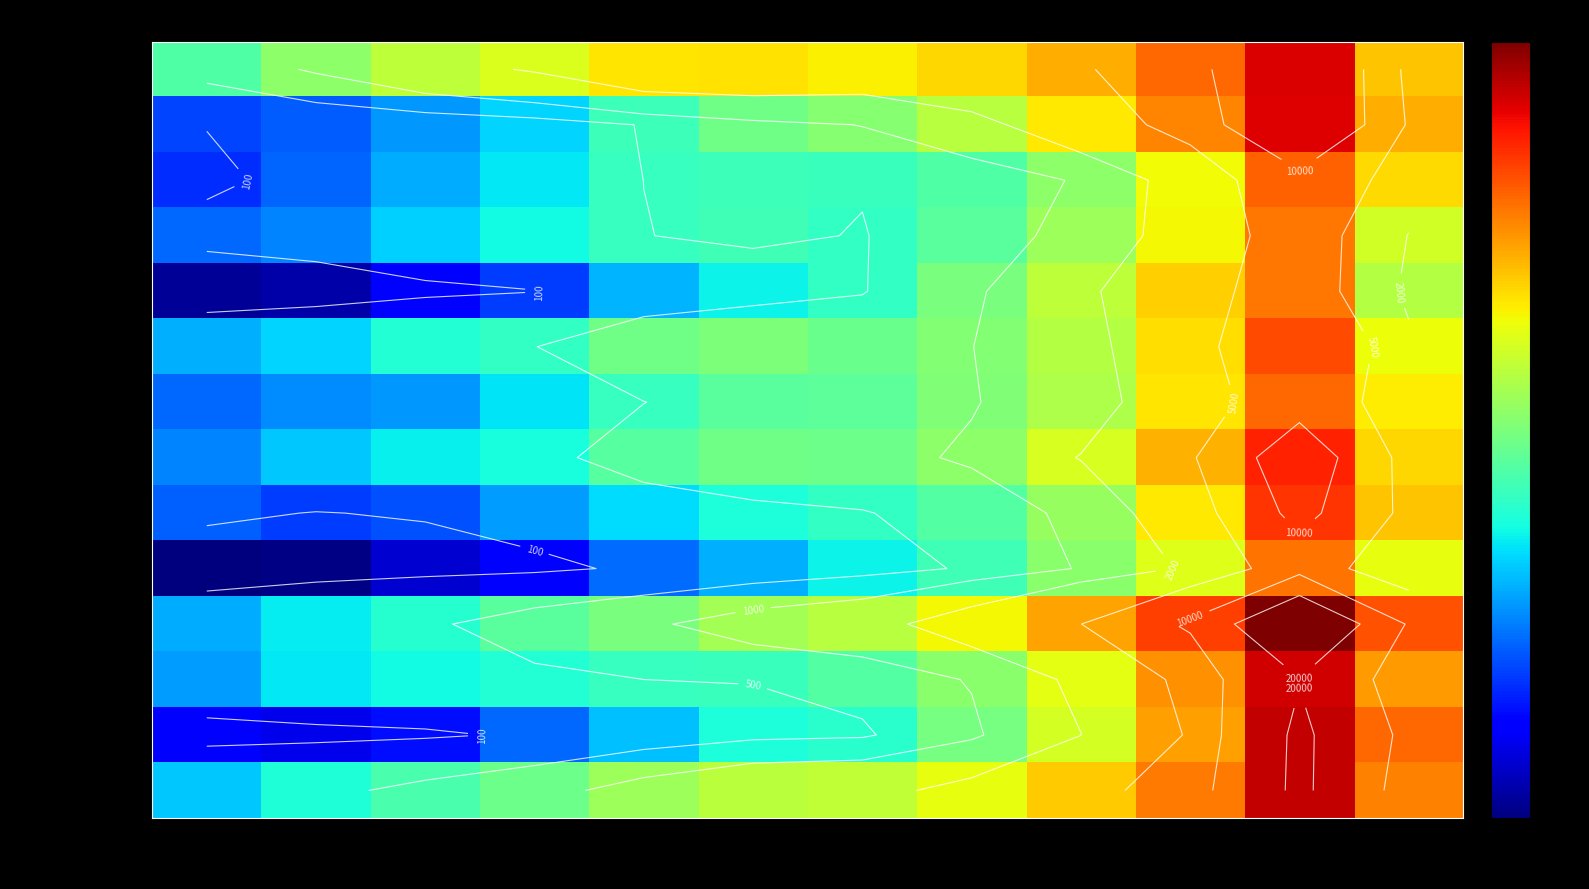

Which series has the largest range (max minus min)?

Jihomoravský kraj